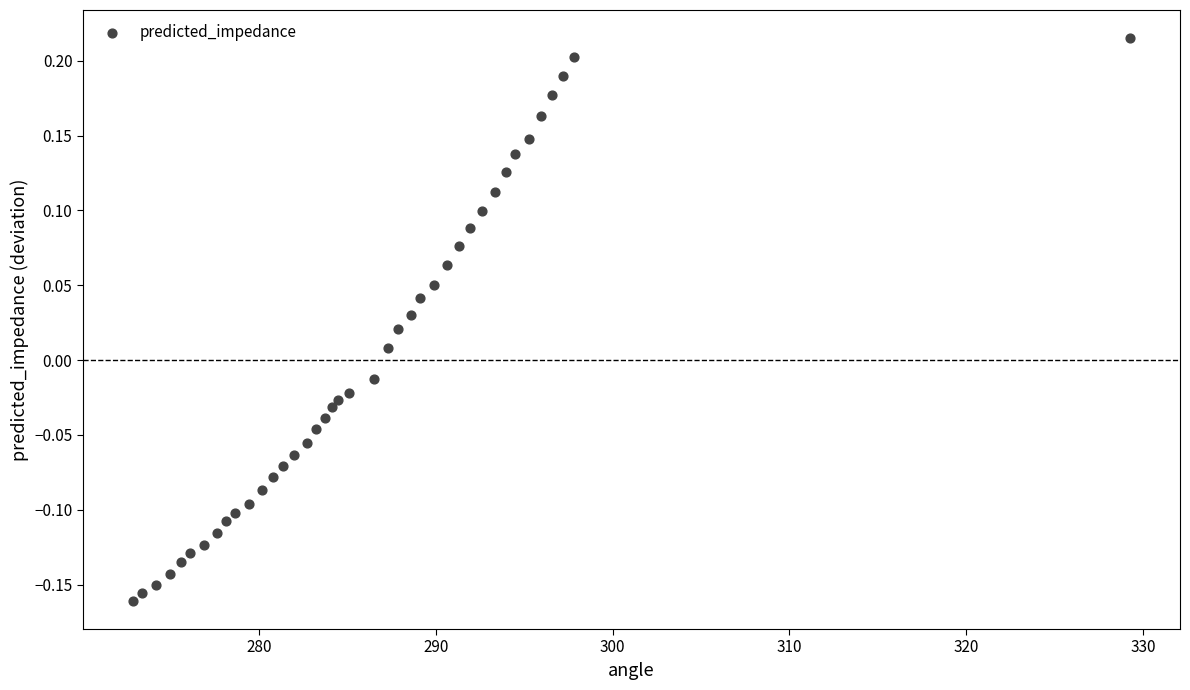

What is the range of Y values (max minus min)?

0.4